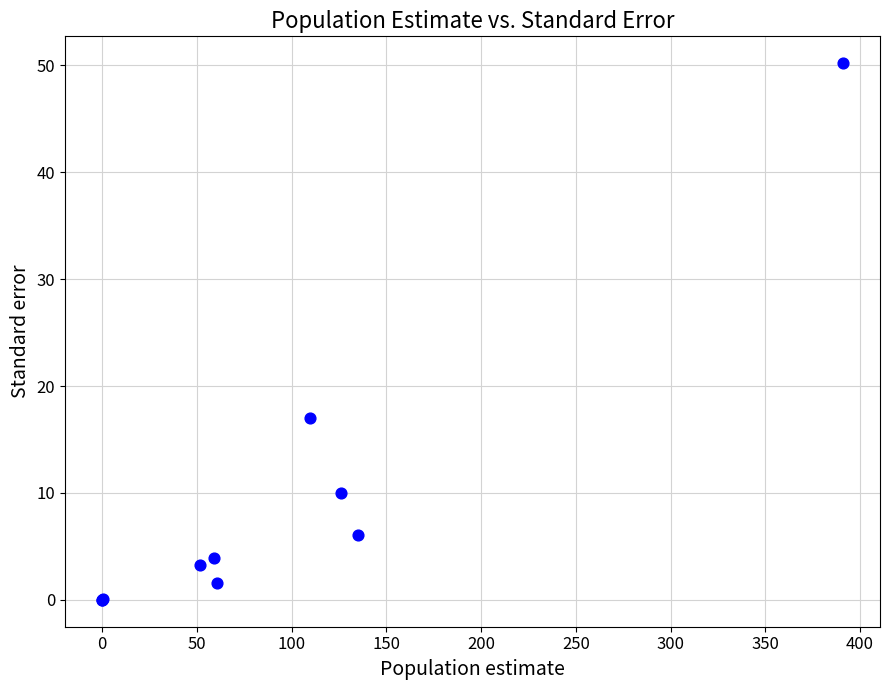

What Y value in the scatter plot is closest to 25?

17.0